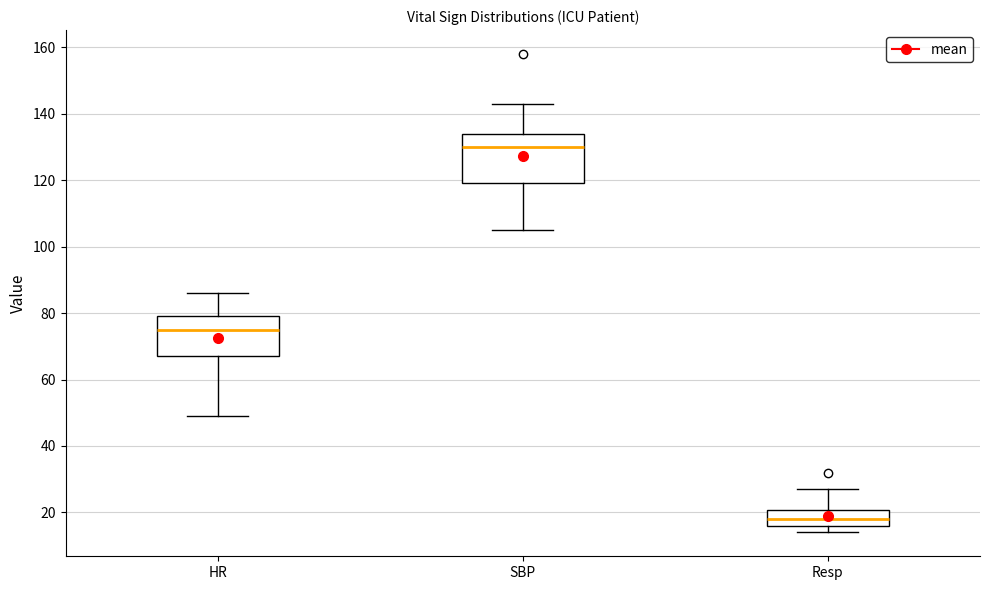

Reading left to right, read every box against the y-axis: the position of its median line, the range the box covers, and the ends of its whiskers. The values are not printed on the chart, so give them approximately, as read against the axis.

HR: median 76, box 68 to 80, whiskers 50 to 86
SBP: median 130, box 120 to 134, whiskers 106 to 144
Resp: median 18, box 16 to 20, whiskers 14 to 28